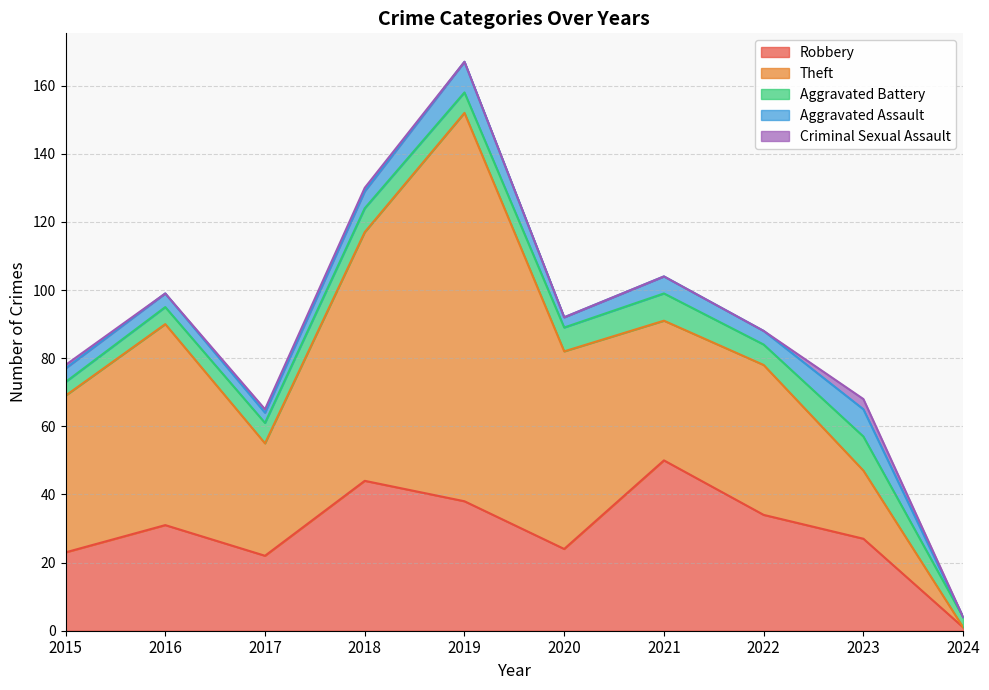

The value of Theft at 2023 is 29. True or false?

False